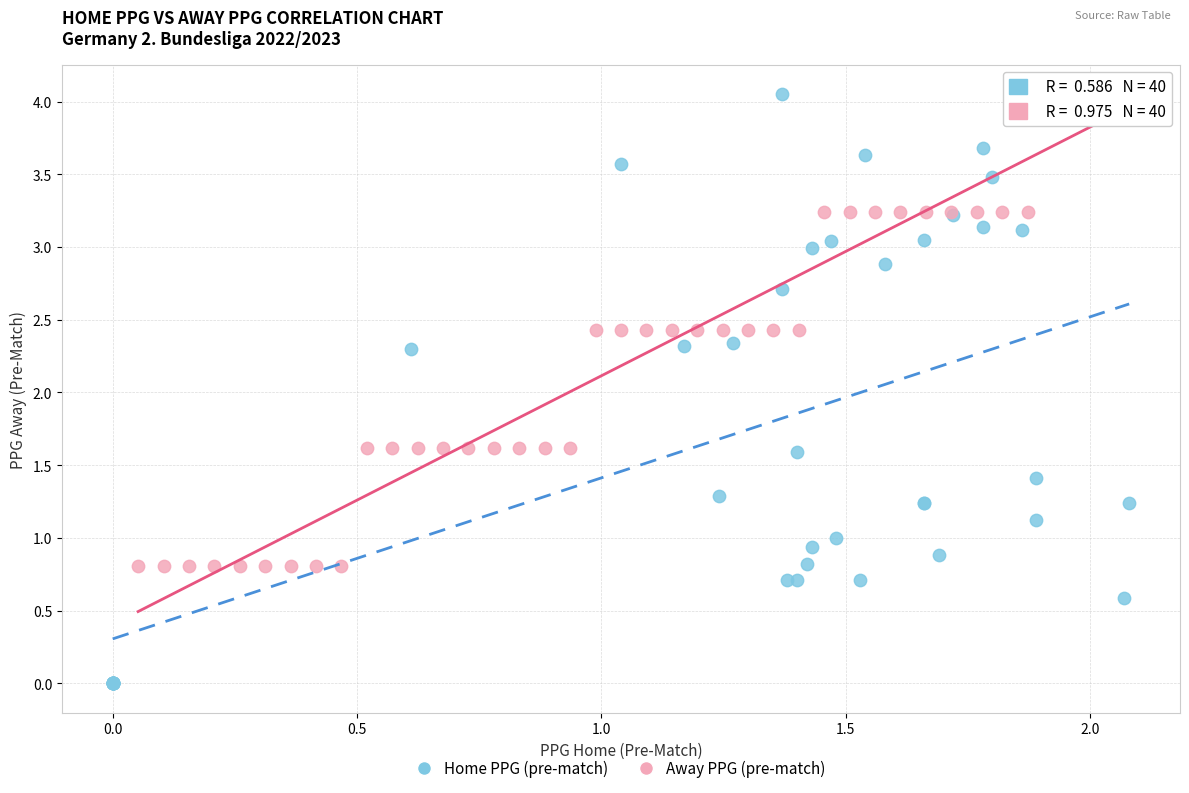

Which series has the widest spread of Y values?

Home PPG (pre-match)